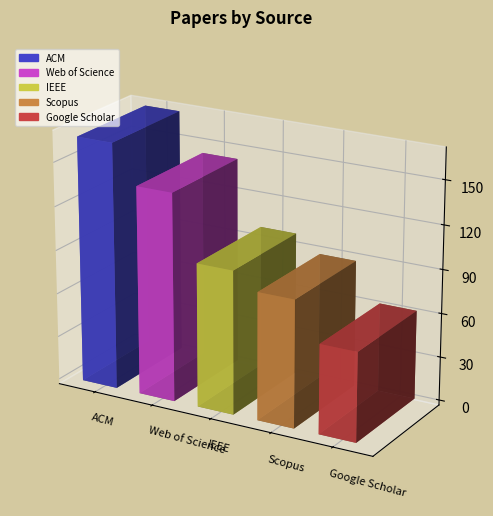

Reading left to right, list all the values displayed in this chart.

168	142	98	87	61